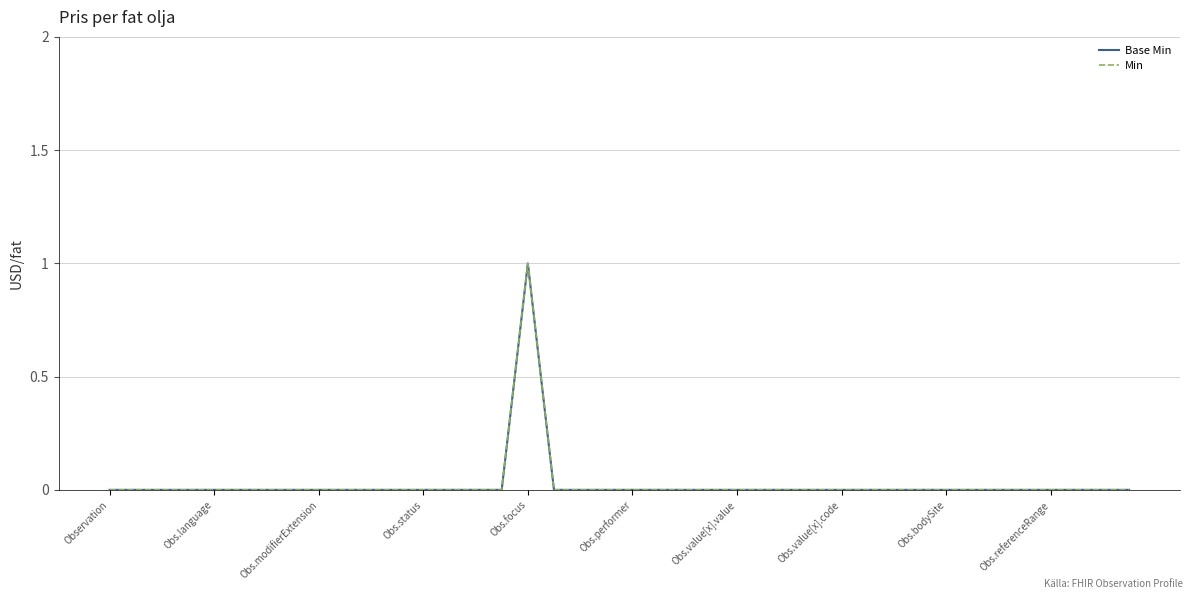

True or false: Min and Base Min intersect in this chart.

False